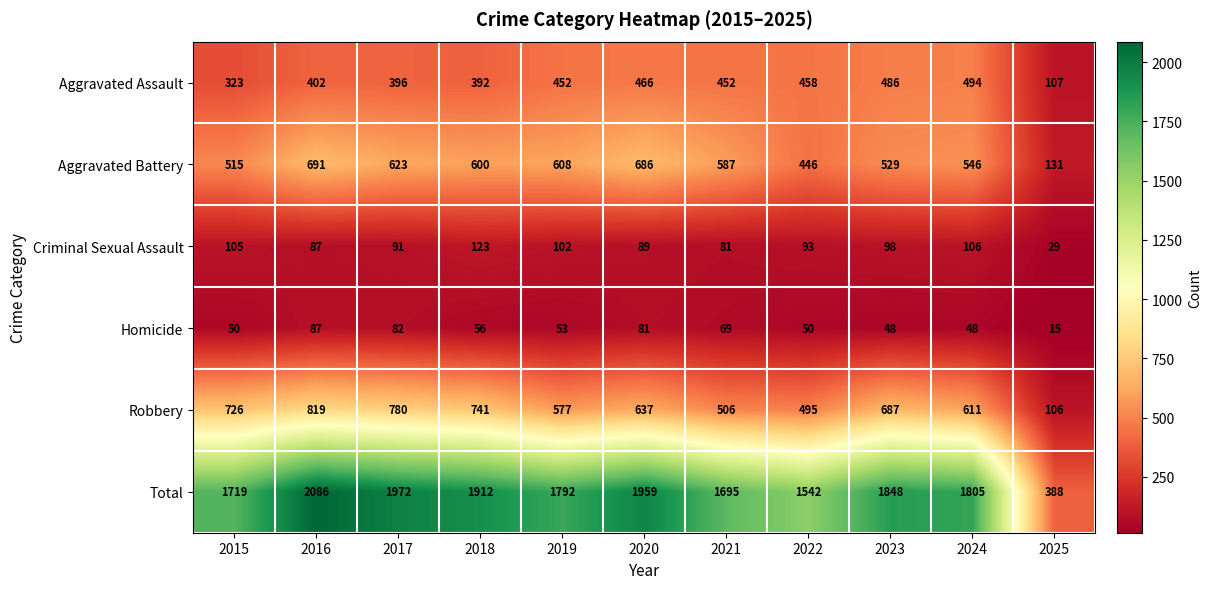

At which category is the sum across all series the highest?

2016